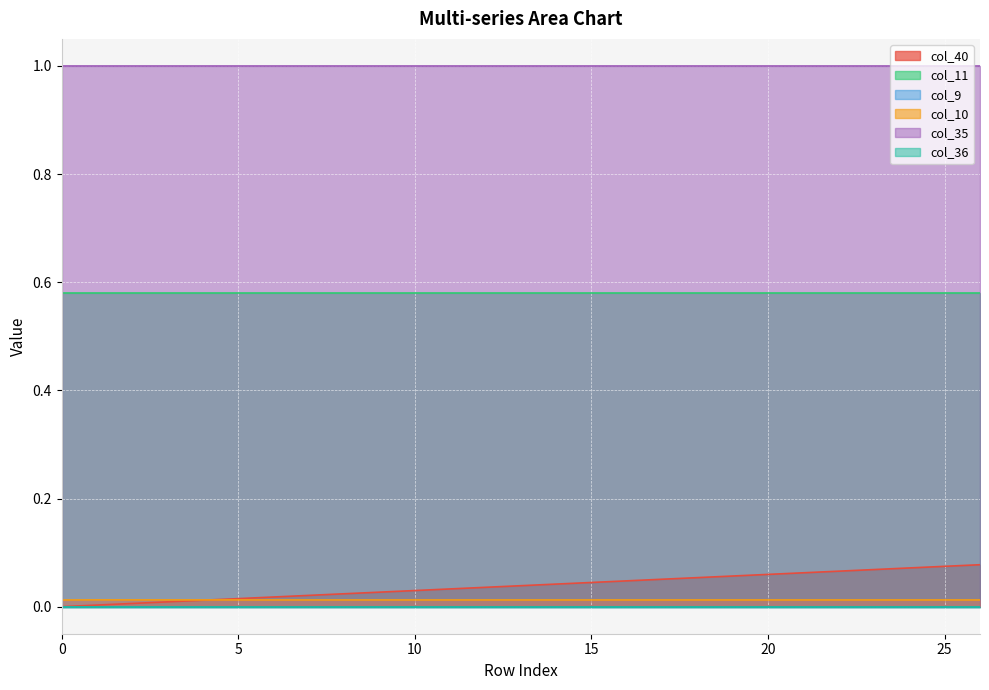

True or false: col_10 and col_11 cross at least once.

False